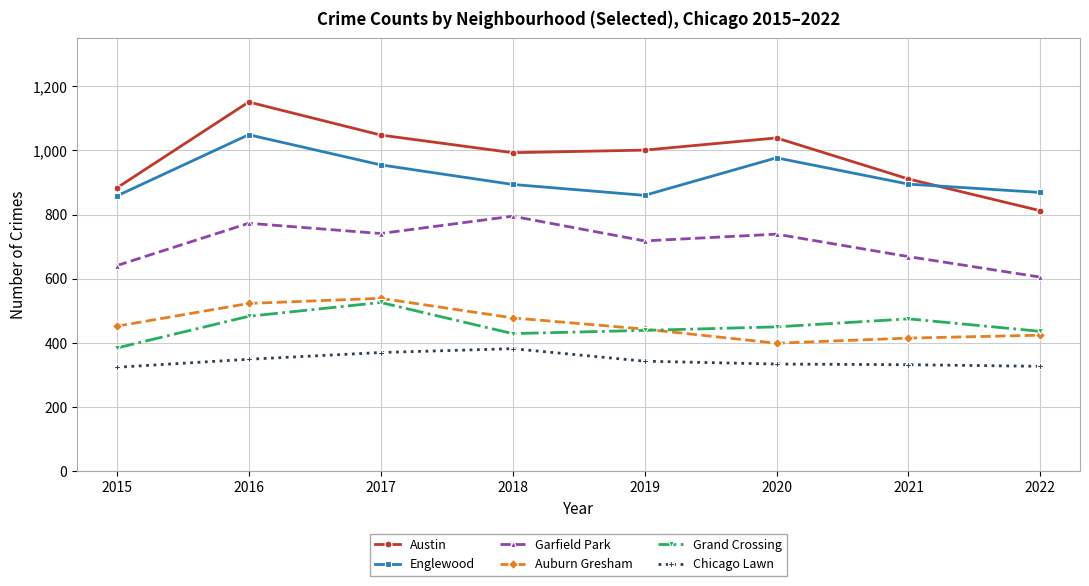

Which series has the largest range (max minus min)?

Austin